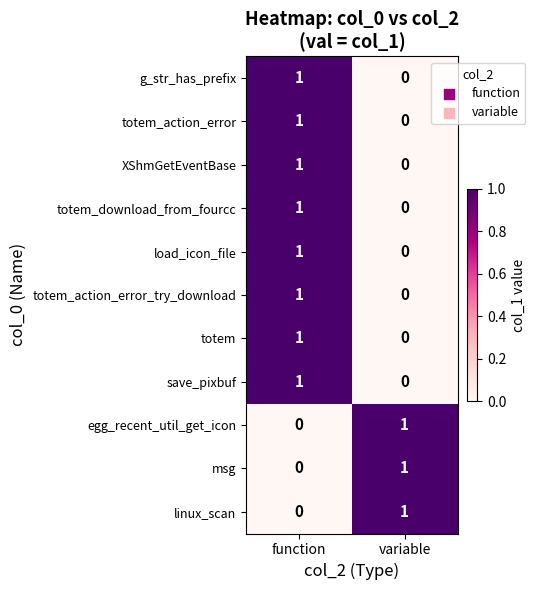

At which label does totem_action_error_try_download reach its peak?

function